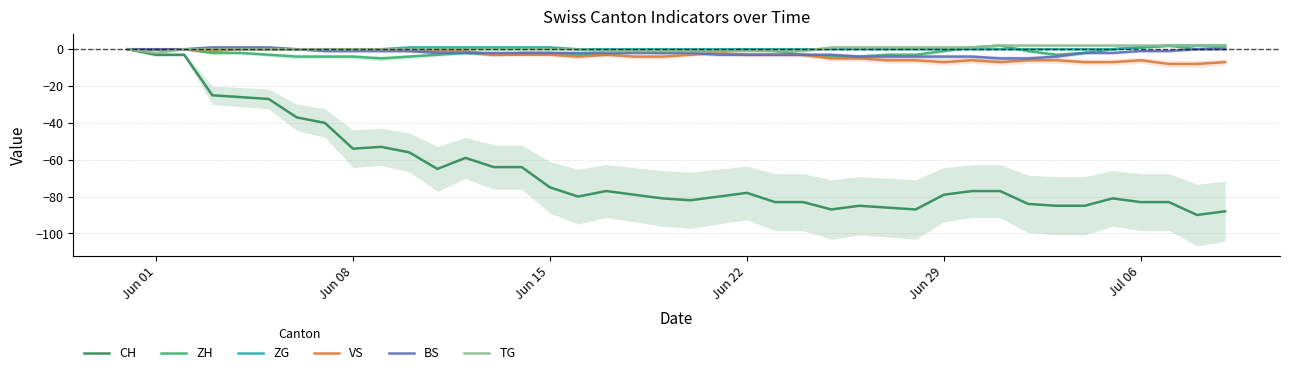

What is the sum of all CH values?

-2631